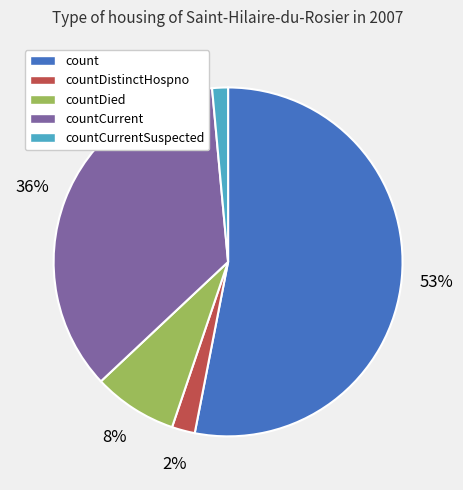

True or false: countCurrent accounts for 36% of the total.

True